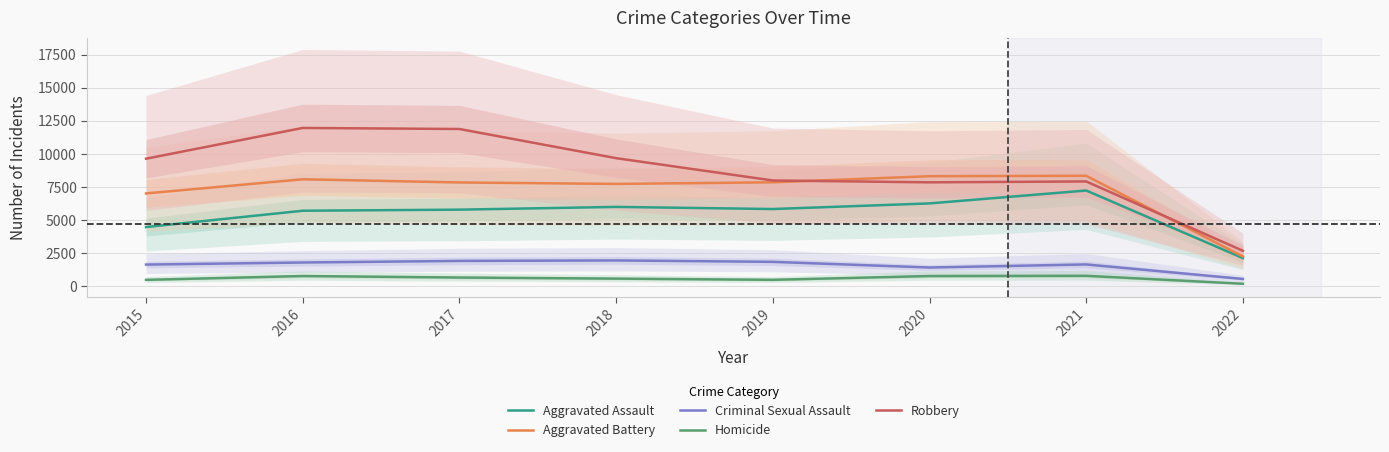

Reading left to right, what are all the values shown in this chart?

Aggravated Assault: 4480	5712	5793	6001	5840	6264	7238	2136
Aggravated Battery: 7018	8085	7845	7735	7857	8318	8349	2260
Criminal Sexual Assault: 1648	1805	1924	1962	1854	1426	1659	563
Homicide: 496	786	672	589	498	785	802	202
Robbery: 9638	11960	11880	9679	7994	7855	7922	2689